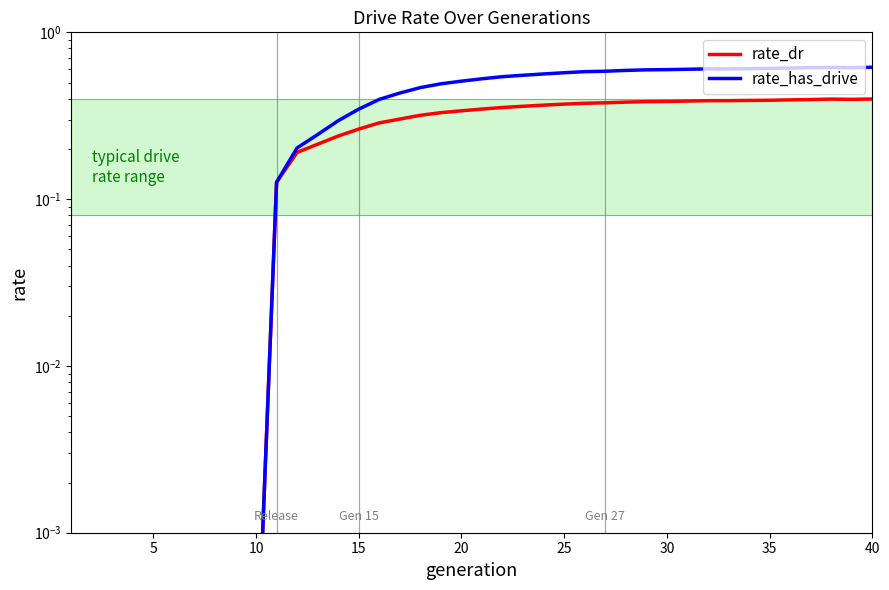

Reading left to right, extract all data points from this chart.

rate_dr: 0.0	0.0	0.0	0.0	0.0	0.0	0.0	0.0	0.0	0.0	0.1	0.2	0.2	0.2	0.3	0.3	0.3	0.3	0.3	0.3	0.3	0.4	0.4	0.4	0.4	0.4	0.4	0.4	0.4	0.4	0.4	0.4	0.4	0.4	0.4	0.4	0.4	0.4	0.4	0.4
rate_has_drive: 0.0	0.0	0.0	0.0	0.0	0.0	0.0	0.0	0.0	0.0	0.1	0.2	0.2	0.3	0.3	0.4	0.4	0.5	0.5	0.5	0.5	0.5	0.6	0.6	0.6	0.6	0.6	0.6	0.6	0.6	0.6	0.6	0.6	0.6	0.6	0.6	0.6	0.6	0.6	0.6